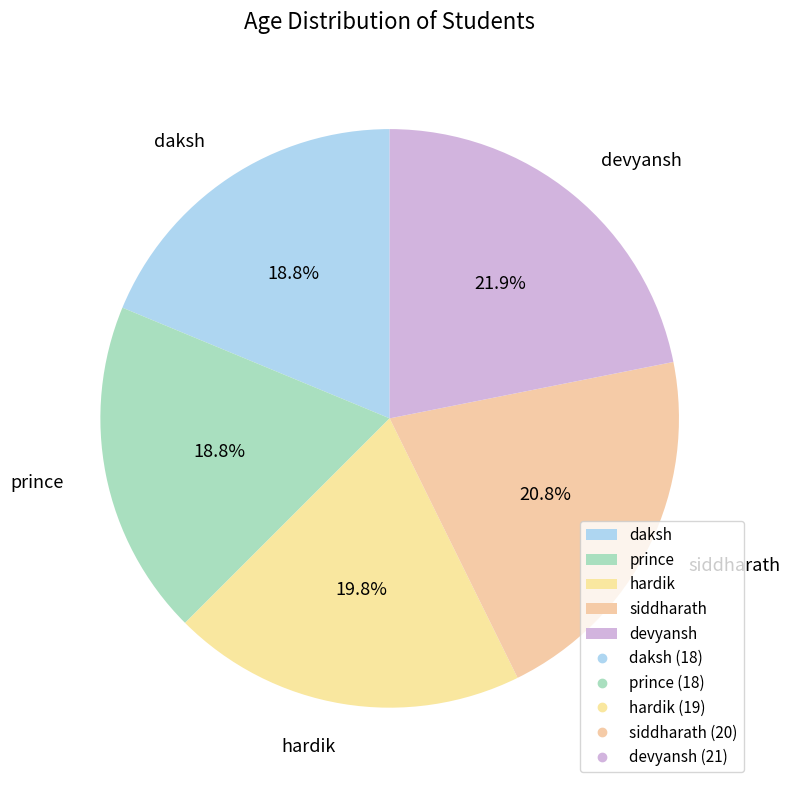

The devyansh slice represents 22% of the pie. True or false?

True